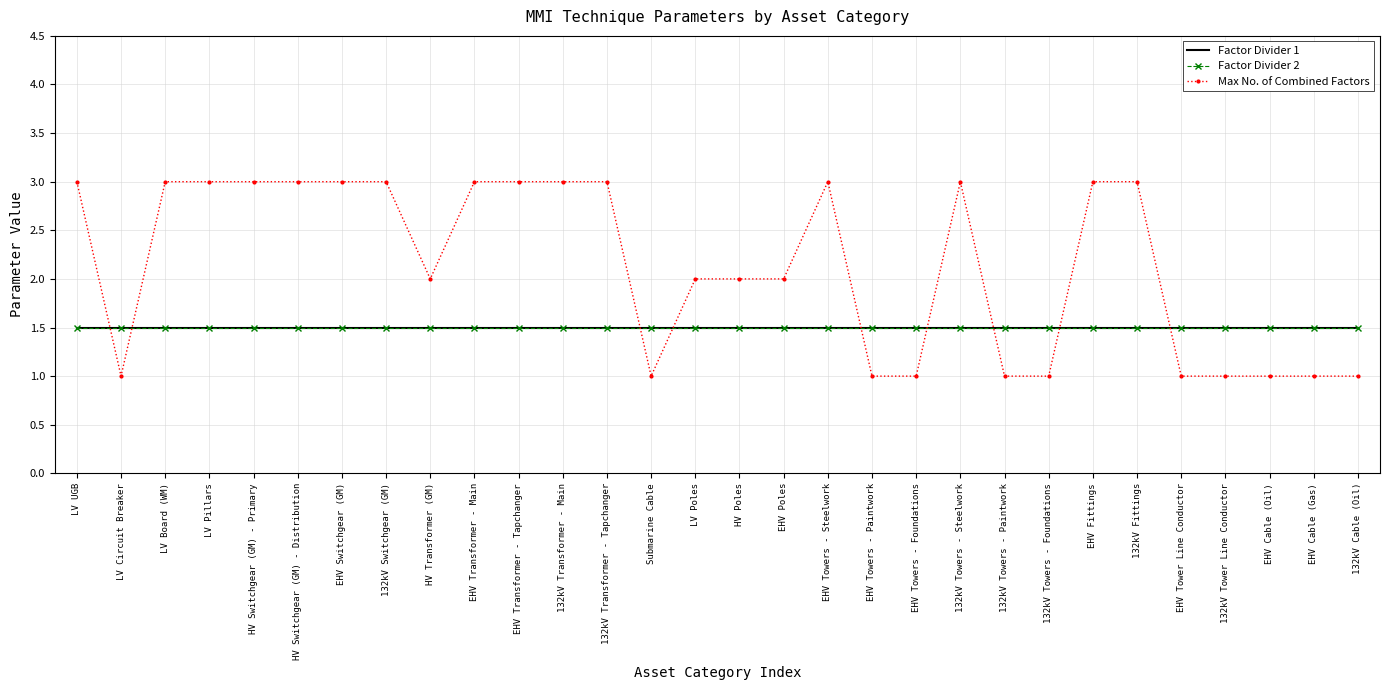

True or false: Factor Divider 2 and Factor Divider 1 cross at least once.

False